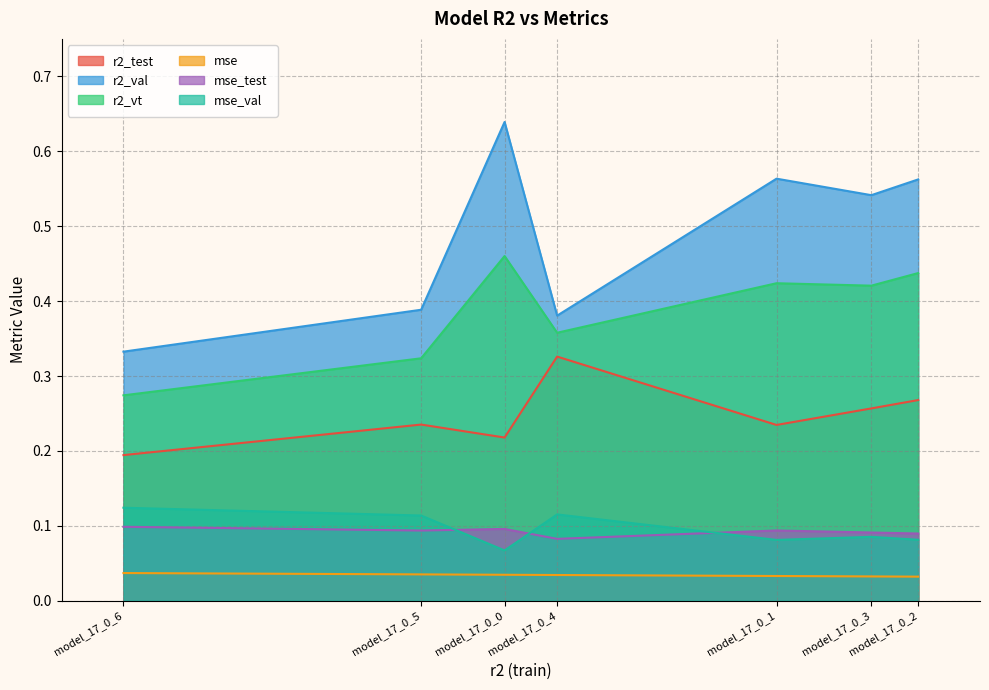

How many lines are shown in the chart?

6